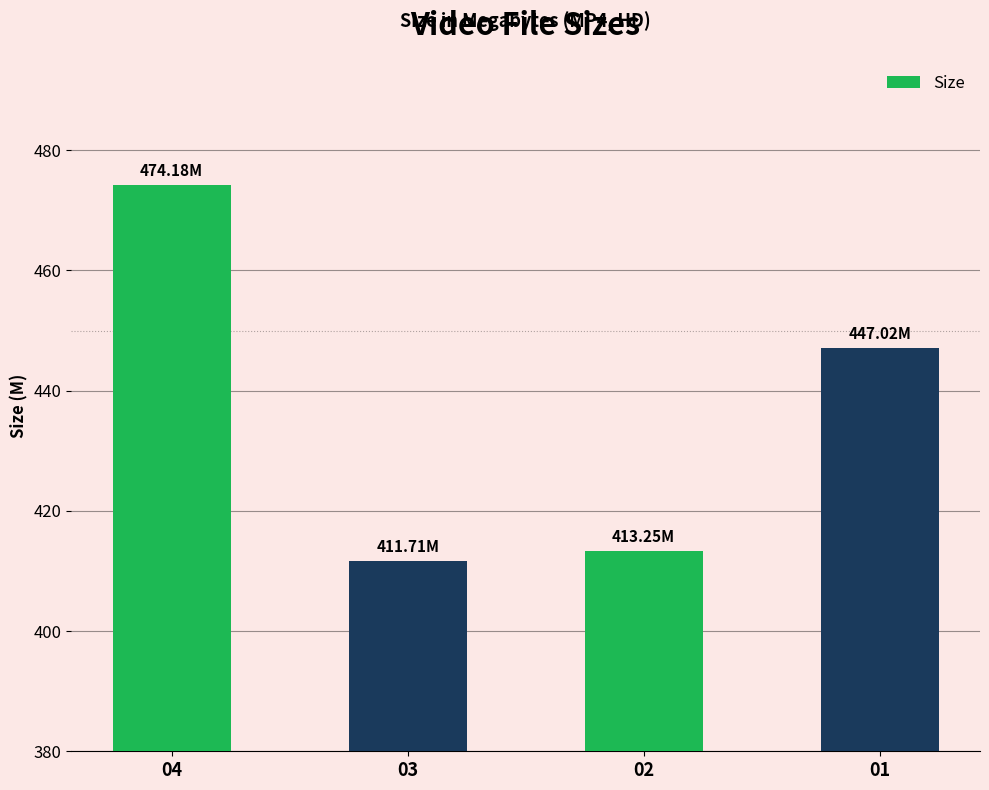

Are the bars grouped side by side (vs. stacked)?

No